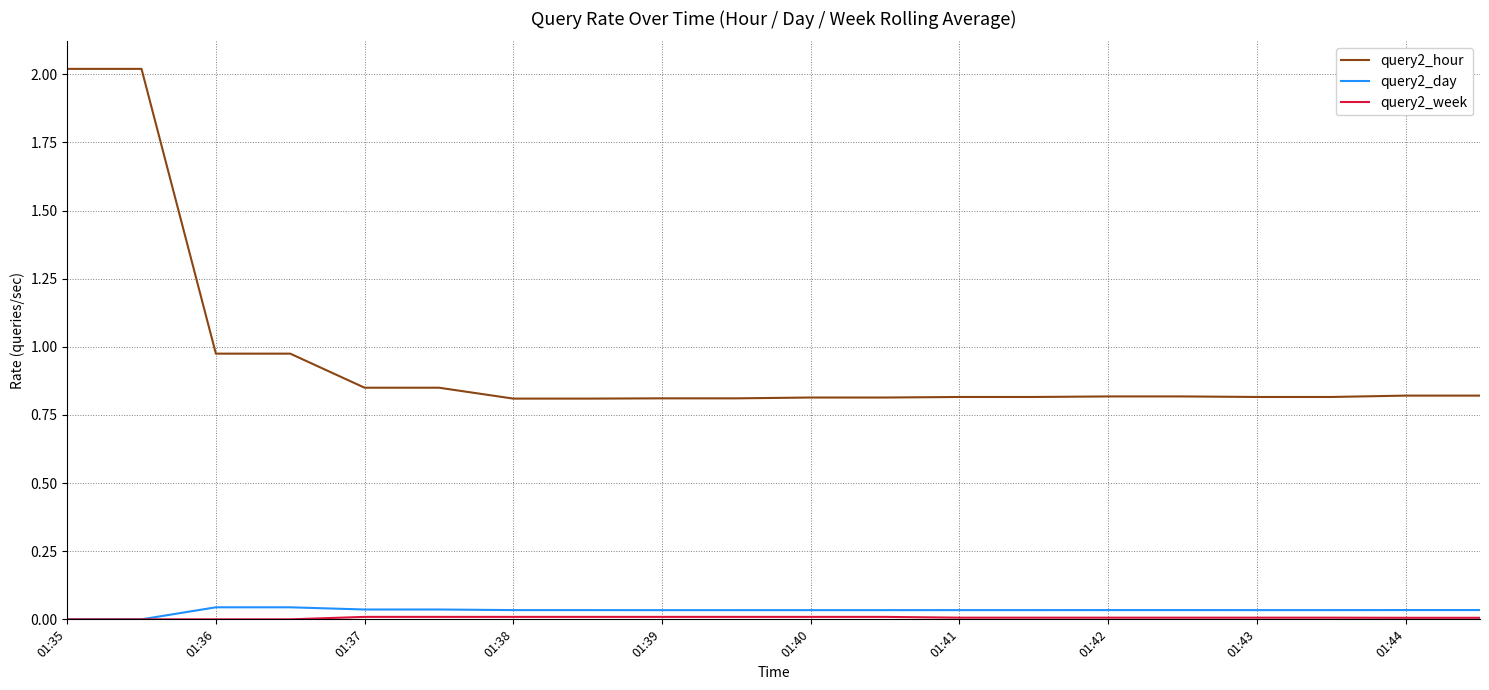

Does the chart have visible grid lines?

Yes